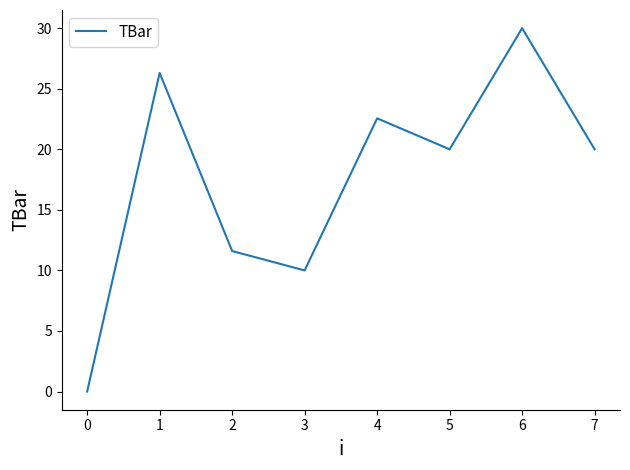

What is the ratio of the value at 4 to the value at 6?

0.8